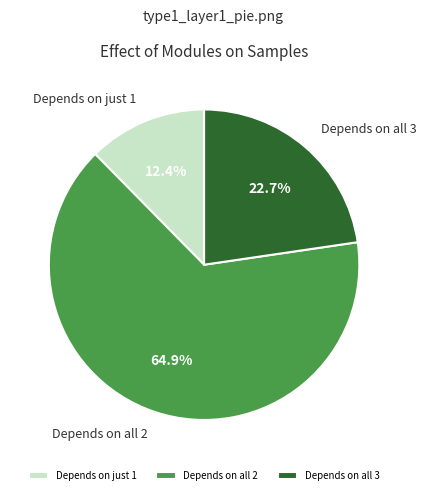

Between Depends on all 2 and Depends on just 1, which is larger?

Depends on all 2